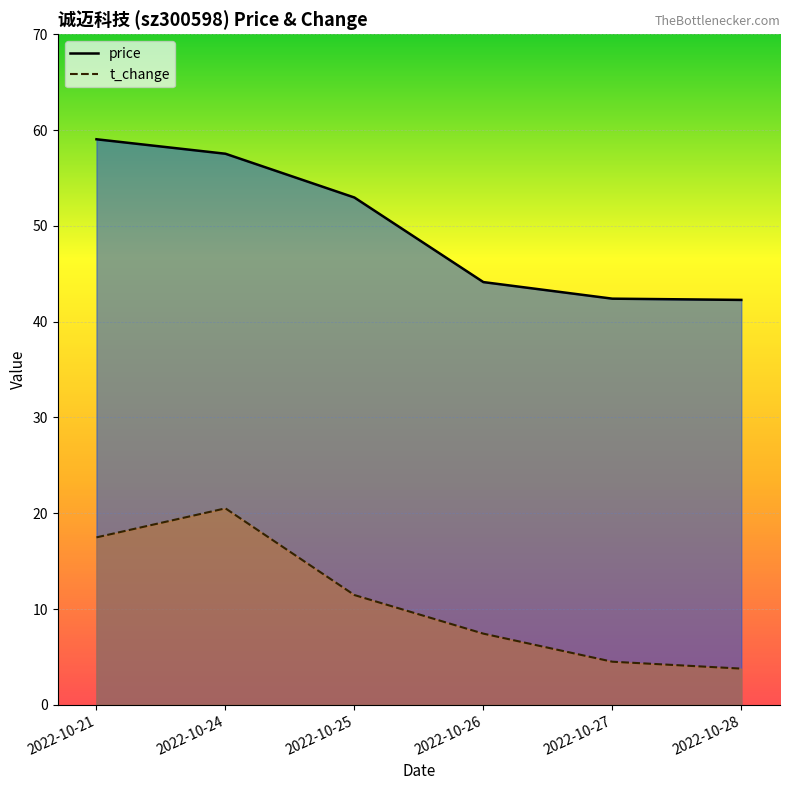

True or false: price and t_change intersect in this chart.

False